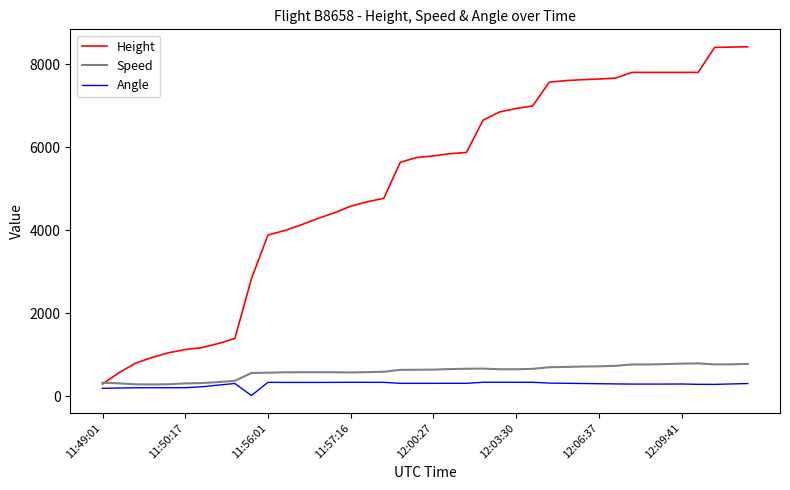

What is the greatest value displayed?

8420.1